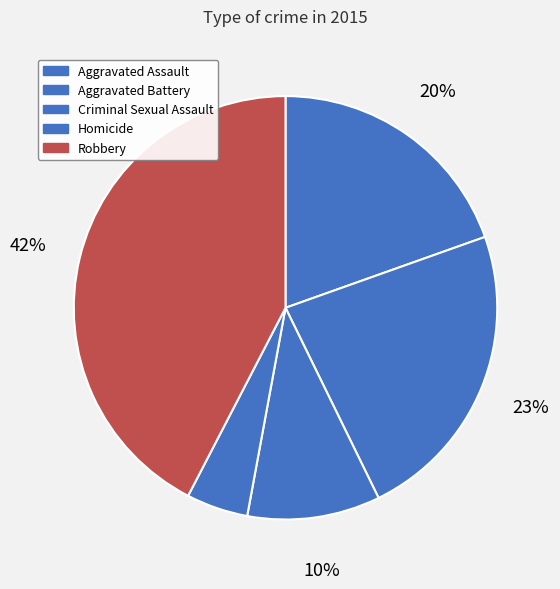

Count the number of slices in the pie.

5